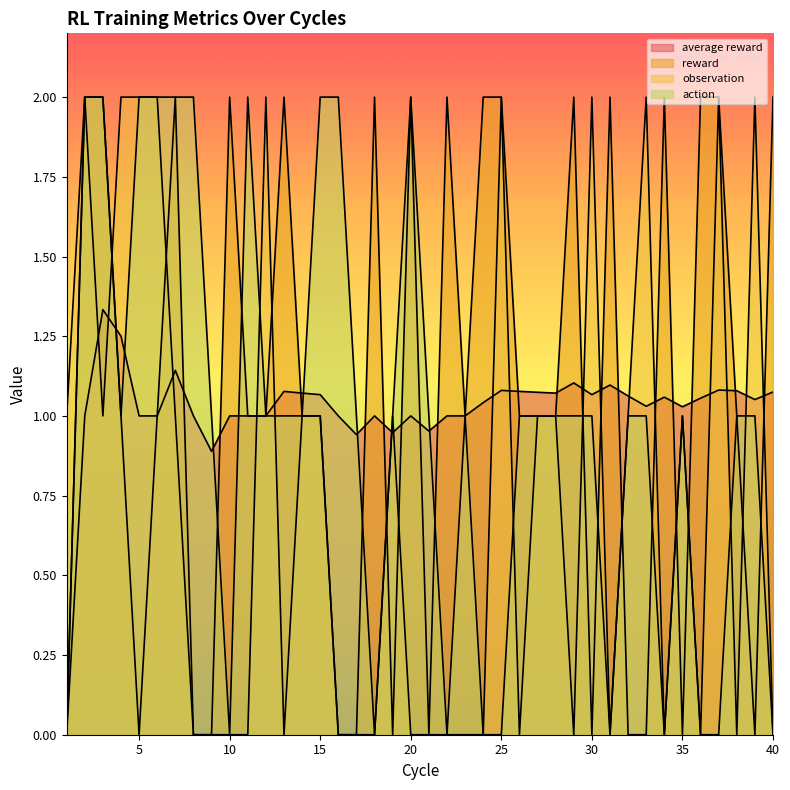

At which category is the sum across all series the highest?

2